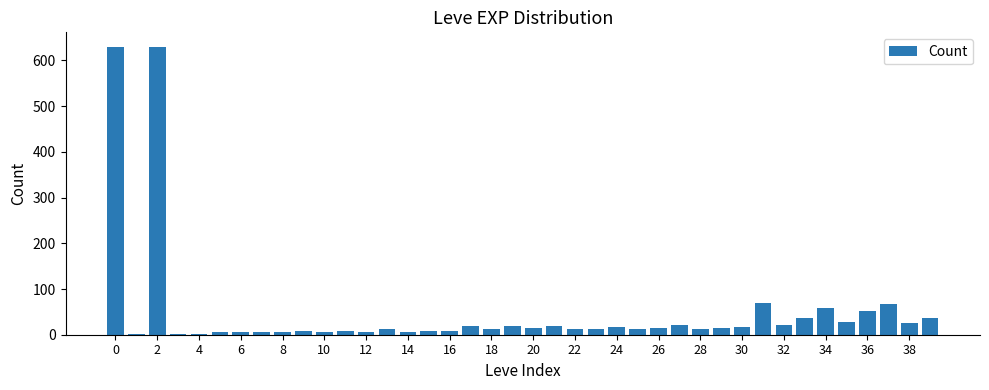

What is the sum of all values?

1955